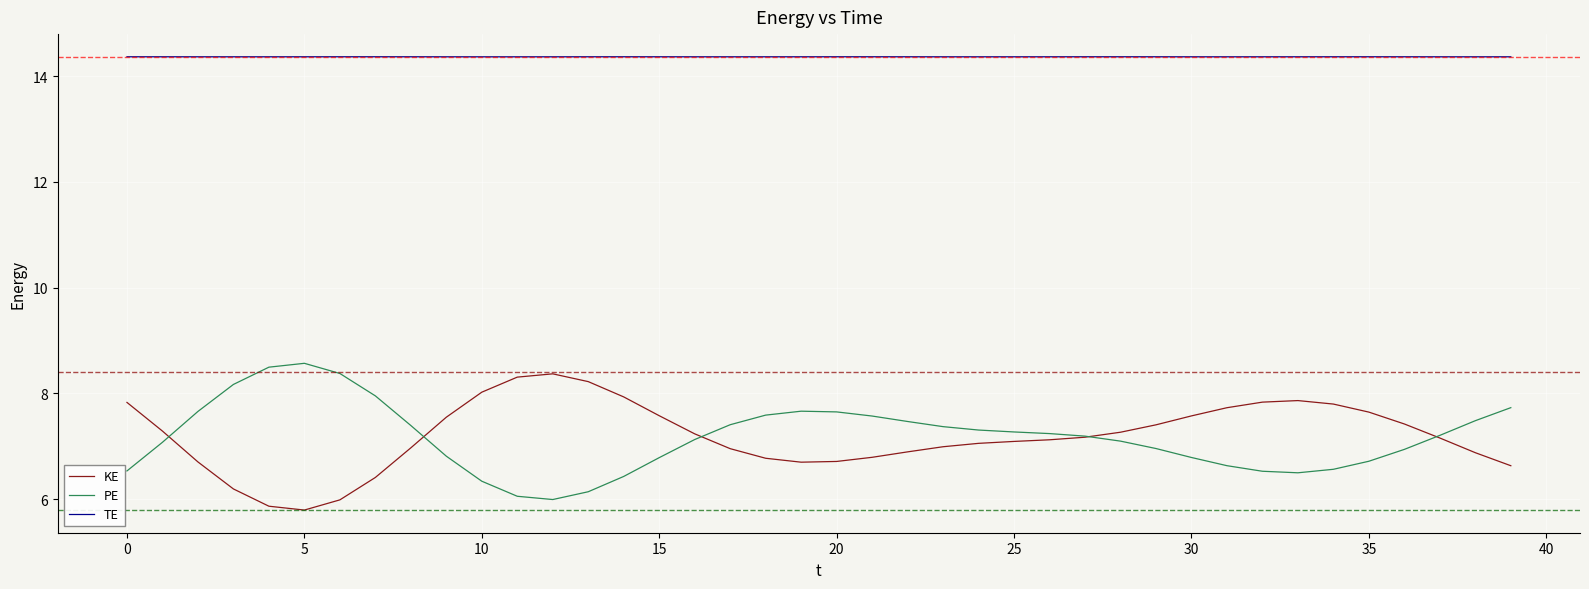

Which series has the largest total across all categories?

TE